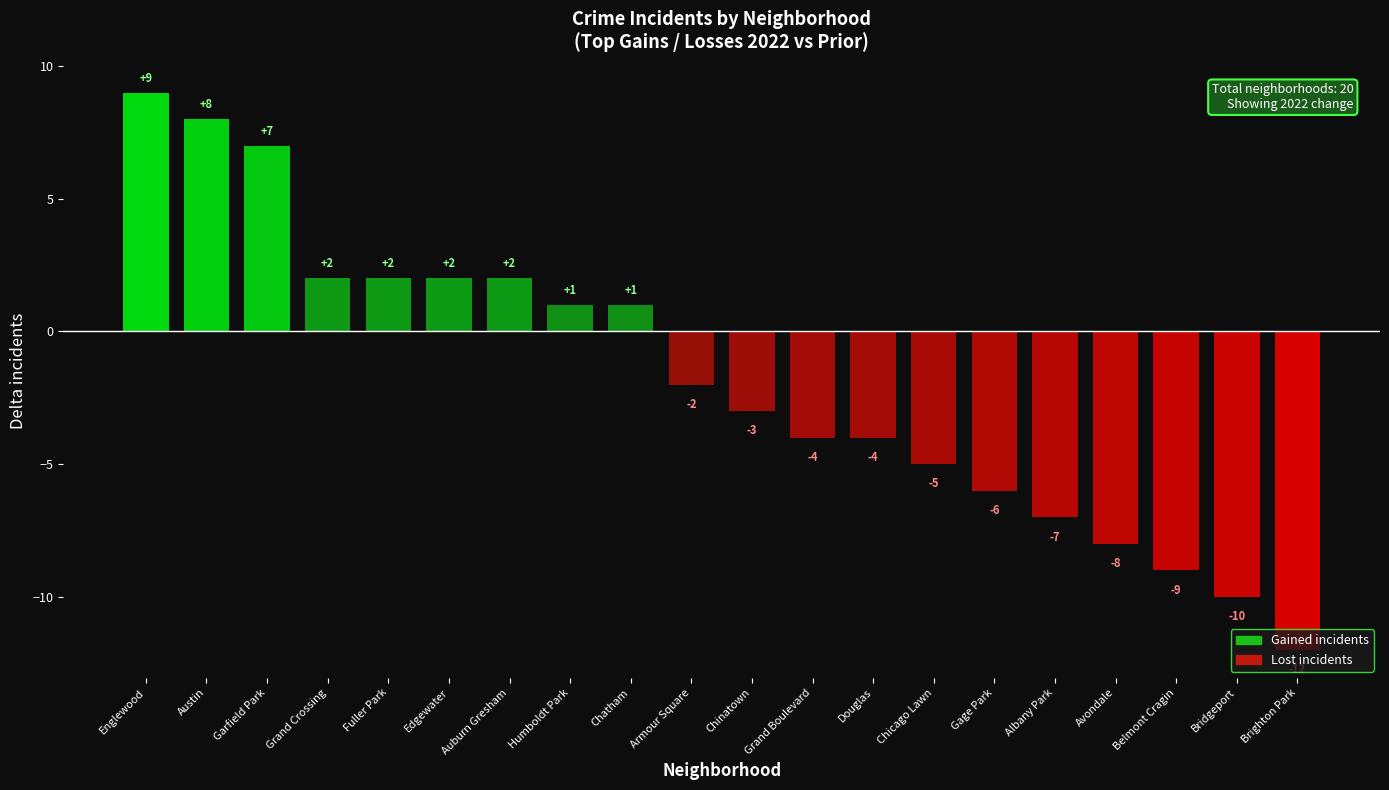

What is the difference between the values at Fuller Park and Chatham?

1